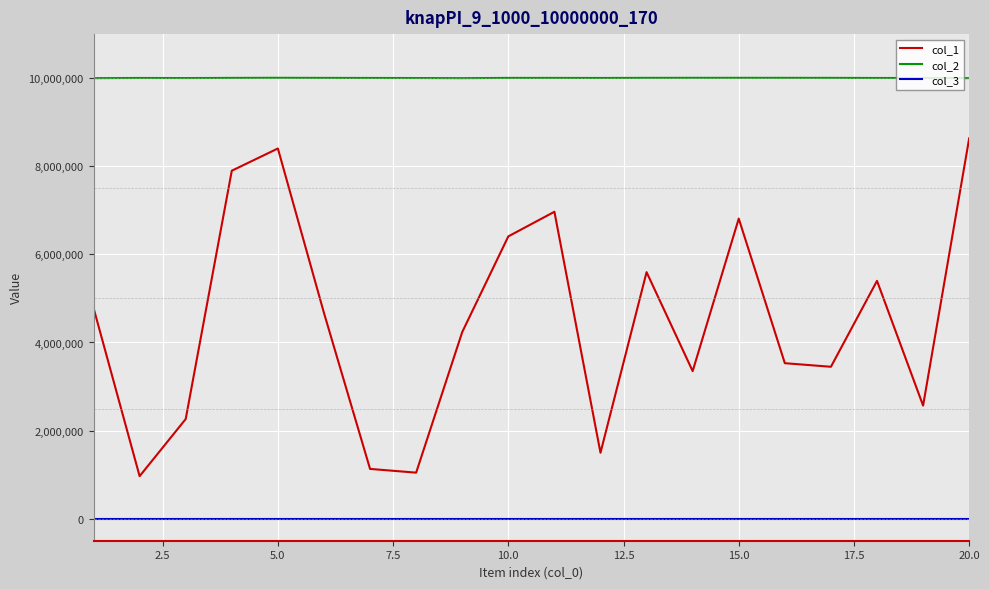

True or false: col_2 and col_1 cross at least once.

False